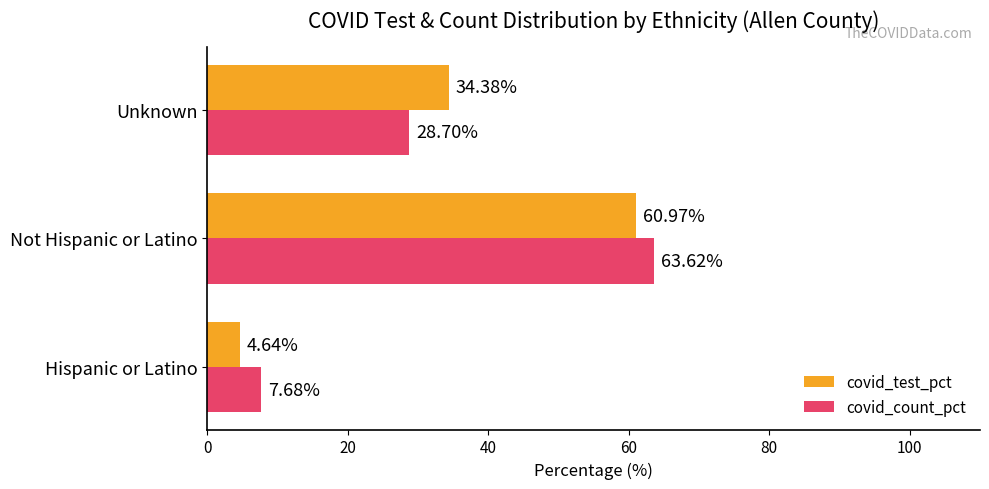

What is the sum of the covid_count_pct values at Unknown and Not Hispanic or Latino?

92.3